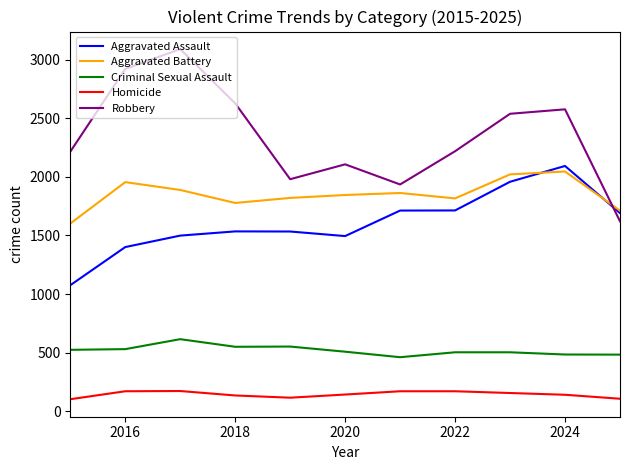

True or false: Robbery and Aggravated Assault intersect in this chart.

True